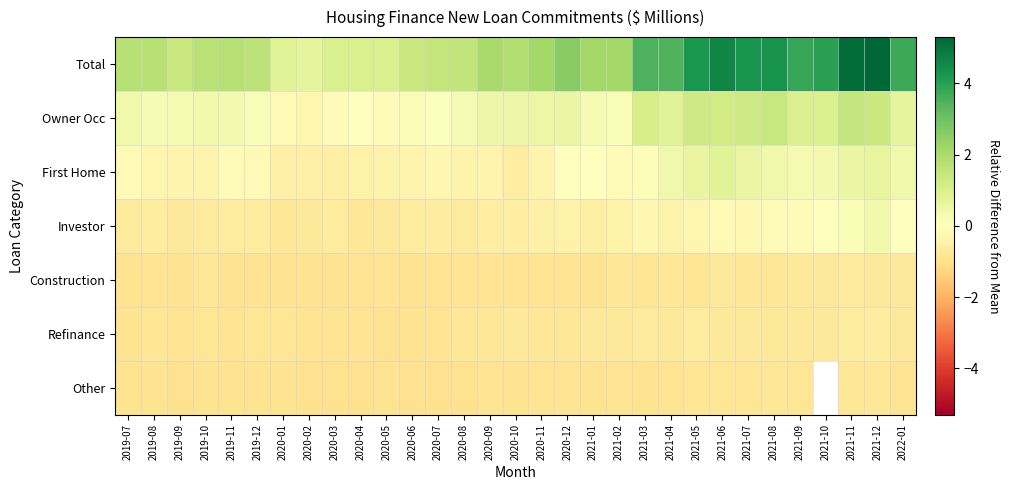

What is the difference between the maximum and minimum values in the First Home series?

1.4